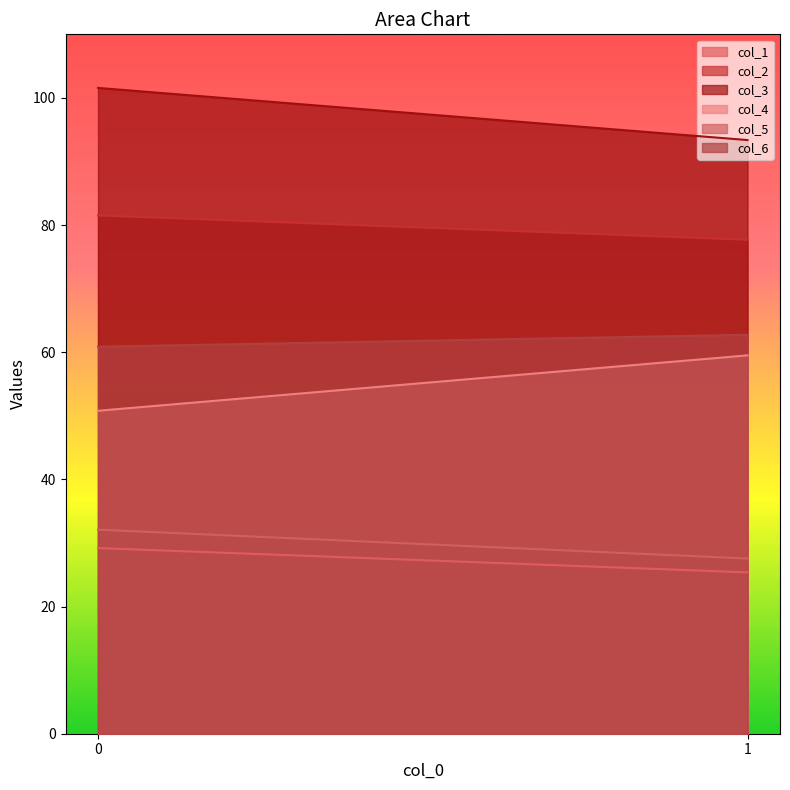

What are all the series names shown in the legend?

col_1, col_2, col_3, col_4, col_5, col_6